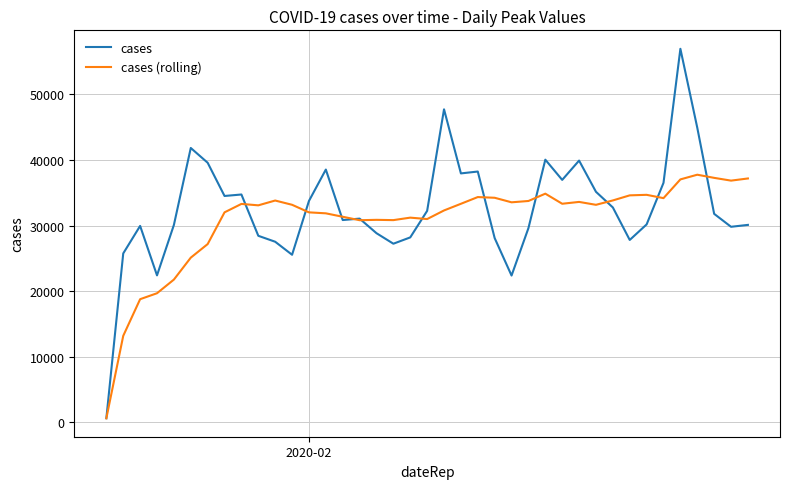

Which series has the widest spread of values?

cases